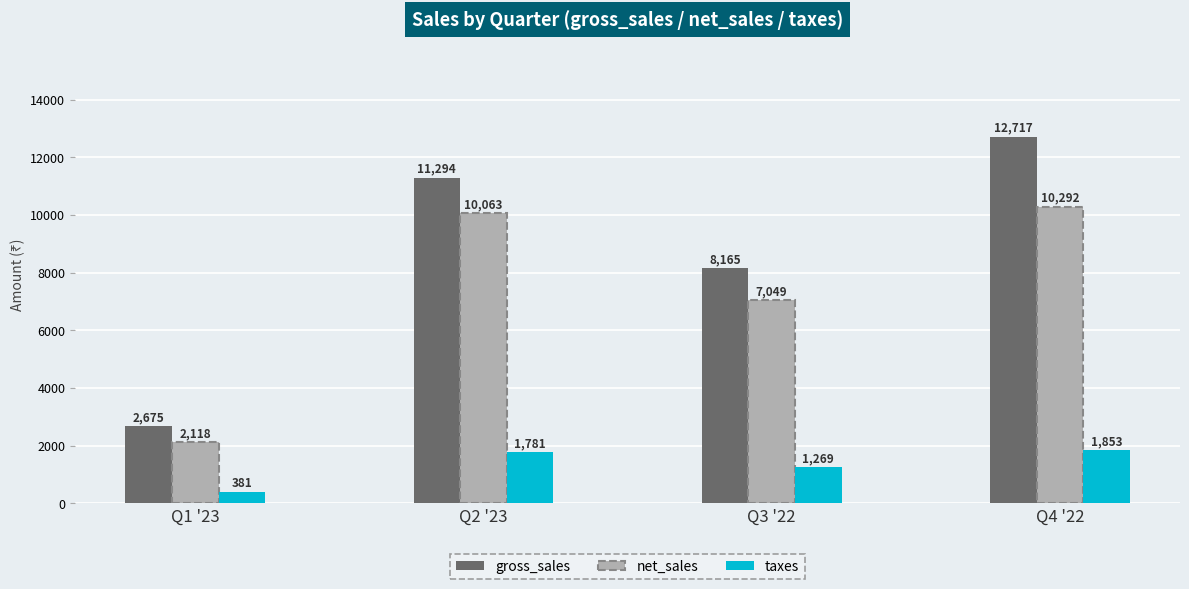

How many data points in taxes are above 1780?

2